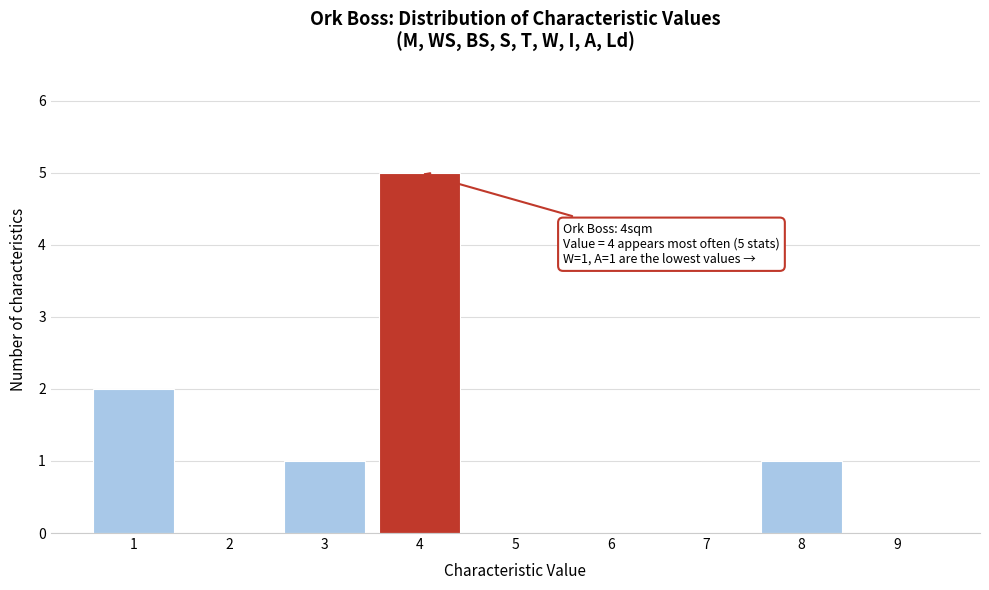

Over which range of the x-axis is the bar tallest?

3.5 to 4.5